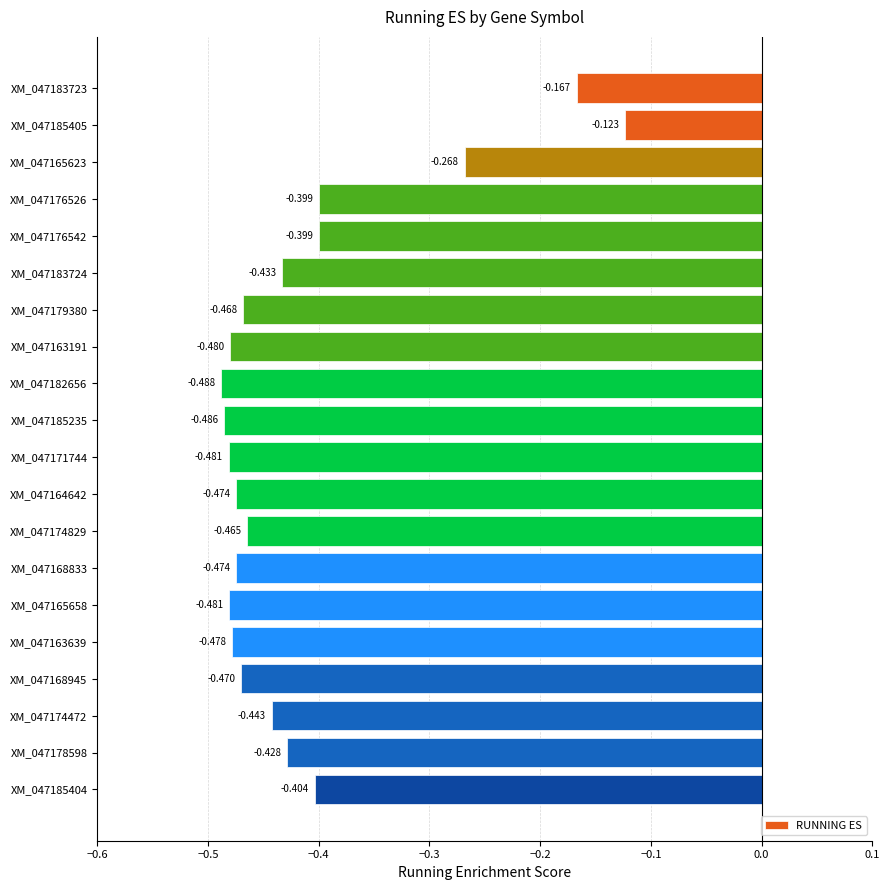

Are the bars horizontal?

Yes